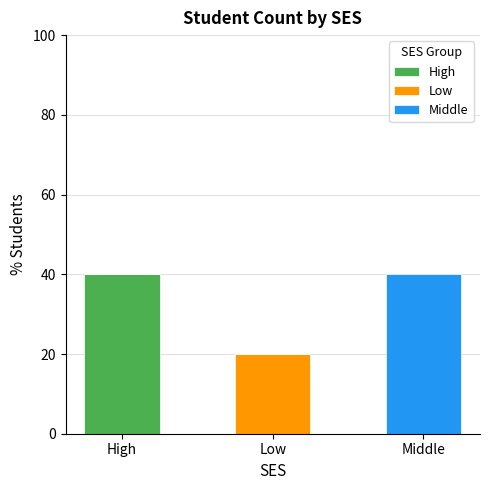

Count the number of categories in the chart.

3